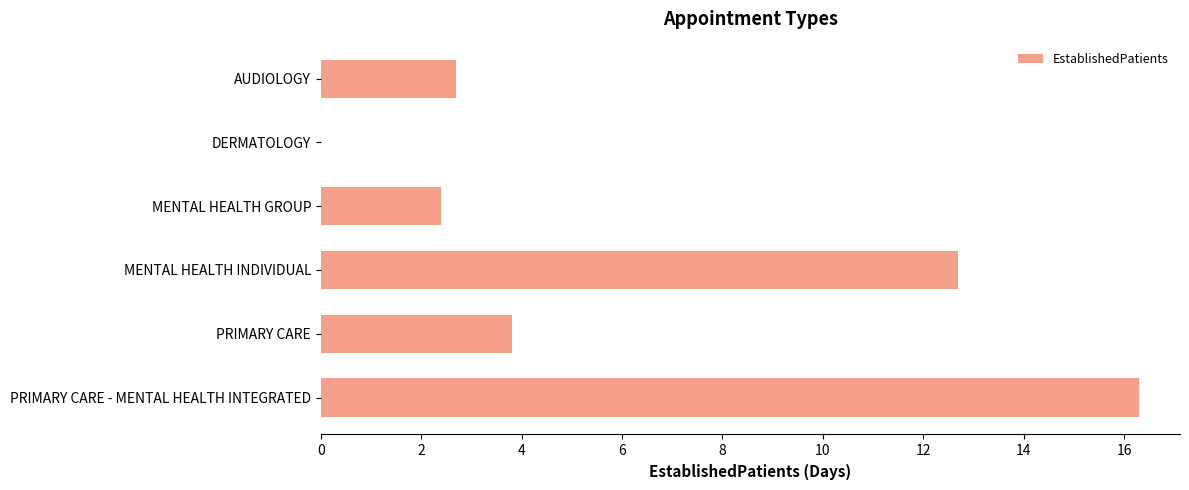

The value at MENTAL HEALTH GROUP is 4.1. True or false?

False